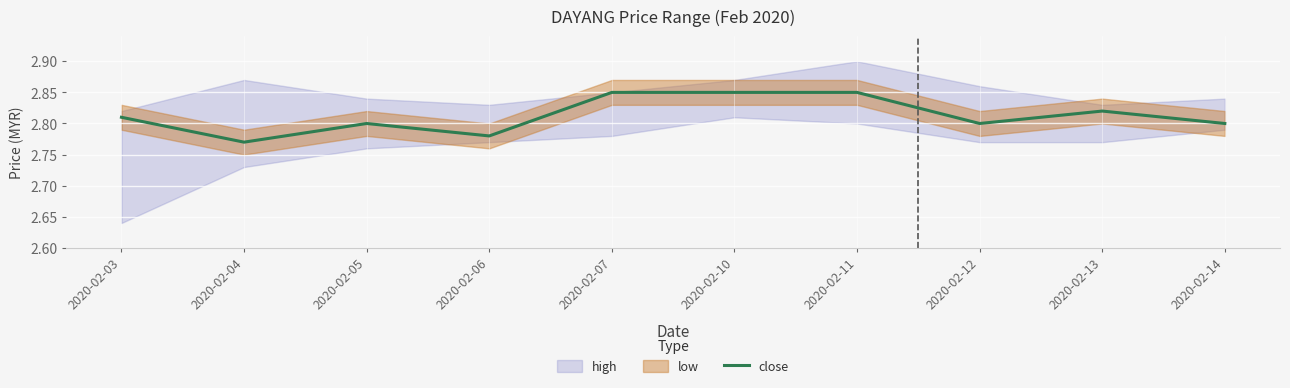

Reading left to right, list all the values displayed in this chart.

2020-02-03=2.8	2020-02-04=2.8	2020-02-05=2.8	2020-02-06=2.8	2020-02-07=2.9	2020-02-10=2.9	2020-02-11=2.9	2020-02-12=2.8	2020-02-13=2.8	2020-02-14=2.8